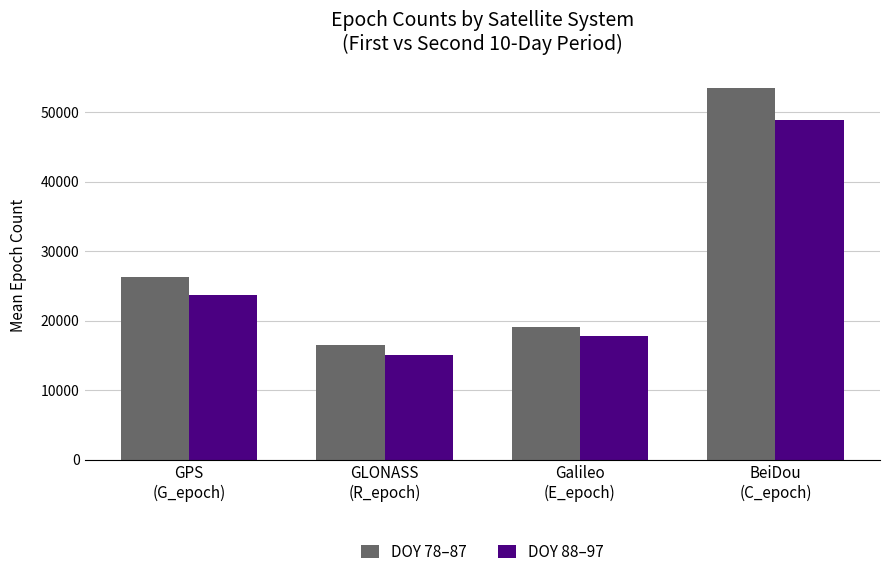

Reading left to right, extract all data points from this chart.

DOY 78–87: 26261.2	16562.3	19144.6	53430.8
DOY 88–97: 23708.1	15058.0	17863.4	48879.8